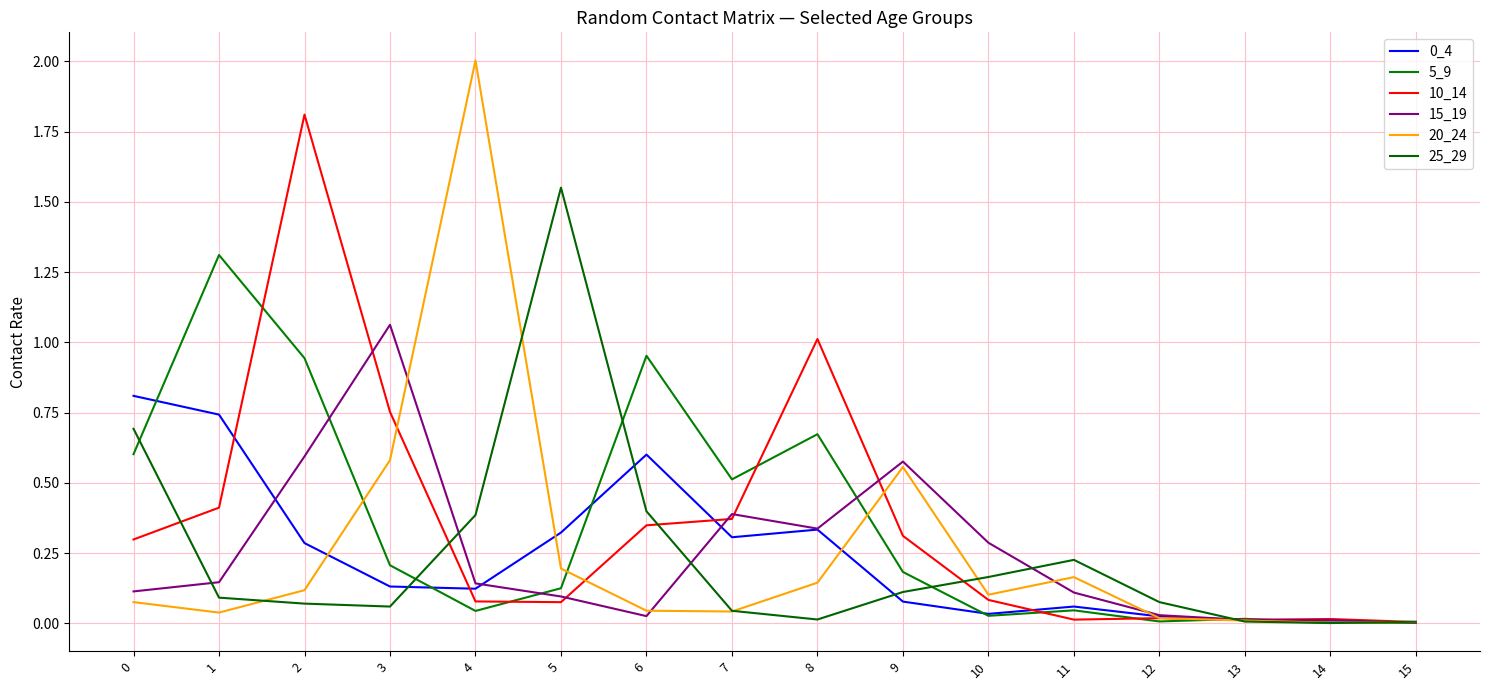

What is the total value across all series at 3?

2.8